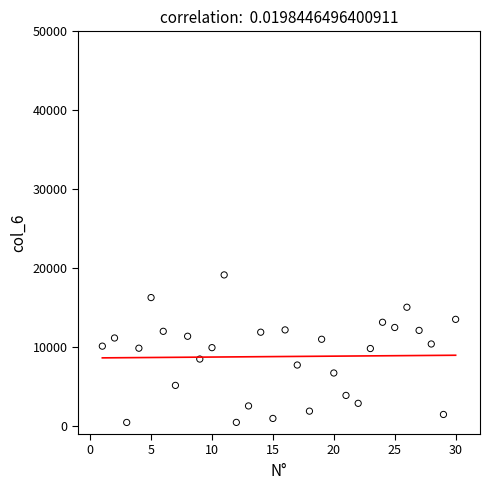

What is the range of X values (max minus min)?

29